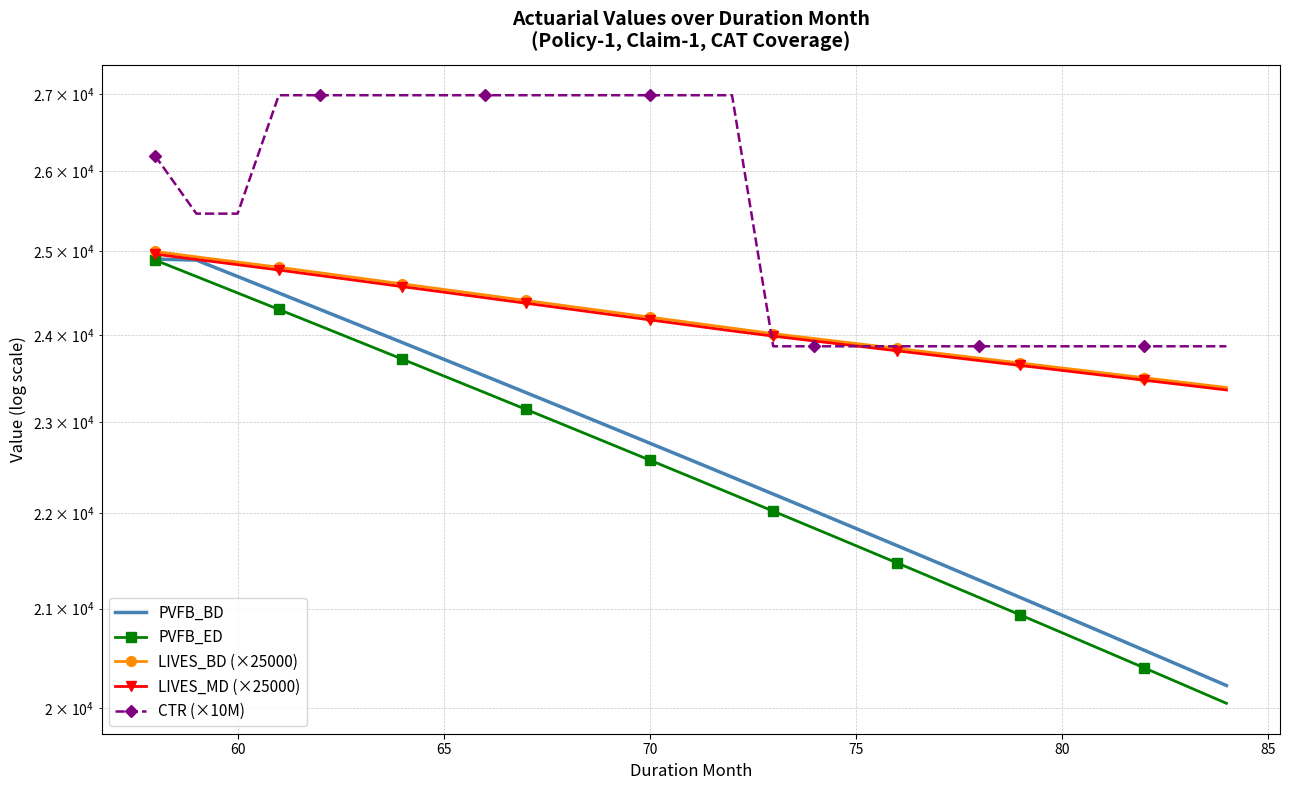

Reading left to right, what are all the values shown in this chart?

PVFB_BD: 24907.5	24894.6	24696.1	24498.6	24302.2	24106.7	23912.3	23718.9	23526.4	23335.0	23144.6	22955.1	22766.7	22579.2	22392.6	22207.1	22022.5	21838.8	21655.9	21474.0	21293.0	21112.8	20933.5	20755.1	20577.6	20400.9	20225.1
PVFB_ED: 24894.6	24696.1	24498.6	24302.2	24106.7	23912.3	23718.9	23526.4	23335.0	23144.6	22955.1	22766.7	22579.2	22392.6	22207.1	22022.5	21838.8	21655.9	21474.0	21293.0	21112.8	20933.5	20755.1	20577.6	20400.9	20225.1	20050.2
LIVES_BD (×25000): 25000.0	24934.5	24871.0	24807.7	24740.7	24674.0	24607.4	24541.0	24474.8	24408.8	24342.9	24277.2	24211.7	24146.4	24081.2	24016.3	23958.9	23901.8	23844.7	23787.8	23731.0	23674.4	23617.9	23561.5	23505.3	23449.1	23393.2
LIVES_MD (×25000): 24967.3	24902.8	24839.3	24774.2	24707.4	24640.7	24574.2	24507.9	24441.8	24375.8	24310.1	24244.5	24179.1	24113.8	24048.8	23987.6	23930.4	23873.2	23816.3	23759.4	23702.7	23646.1	23589.7	23533.4	23477.2	23421.2	23365.3
CTR (×10M): 26193.6	25466.0	25466.0	26981.7	26981.7	26981.7	26981.7	26981.7	26981.7	26981.7	26981.7	26981.7	26981.7	26981.7	26981.7	23868.8	23868.8	23868.8	23868.8	23868.8	23868.8	23868.8	23868.8	23868.8	23868.8	23868.8	23868.8